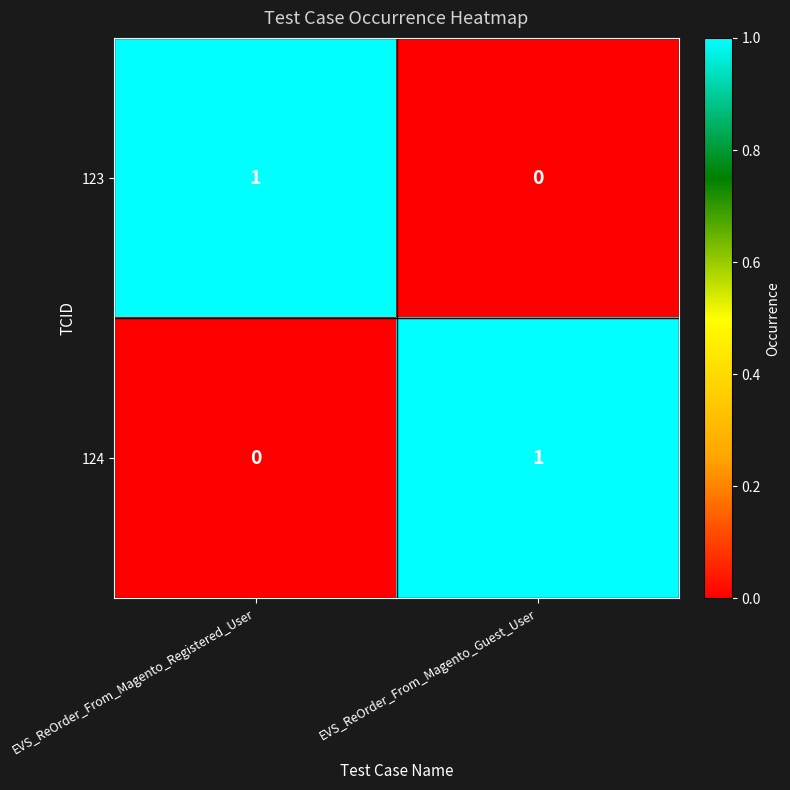

Is it true that 124 equals 0 at EVS_ReOrder_From_Magento_Registered_User?

True